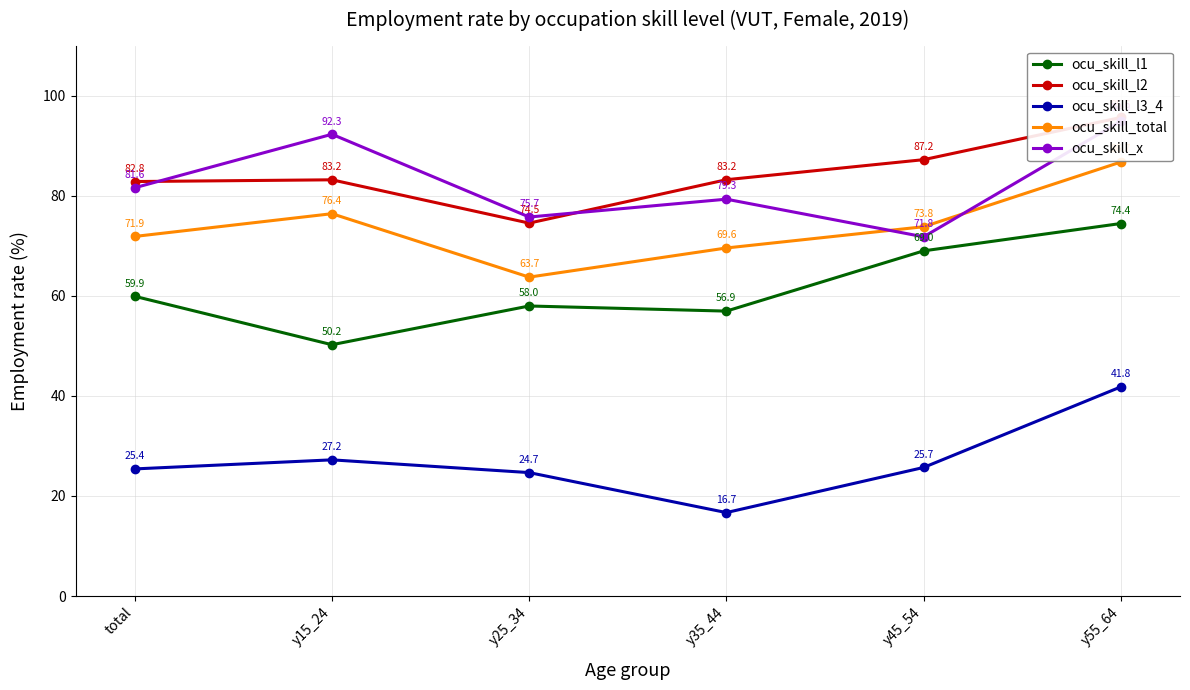

Where is the first local maximum for ocu_skill_l1?

y25_34